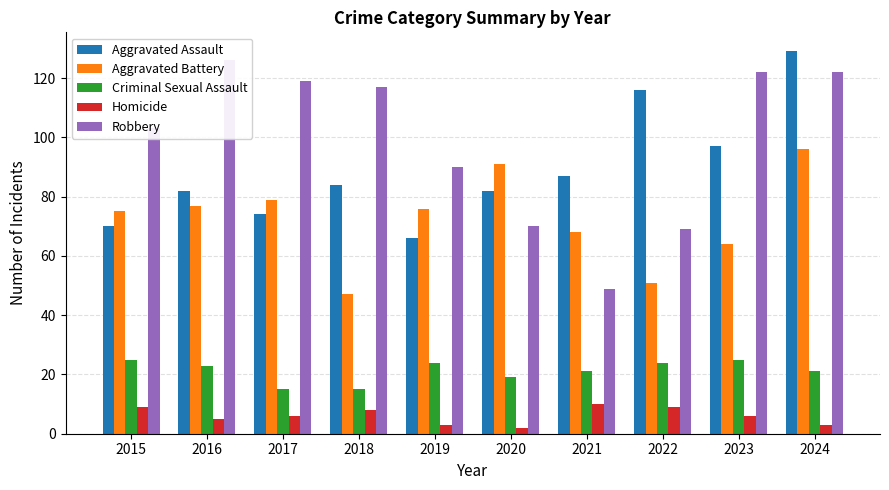

What is the average value of the Aggravated Assault series?

89